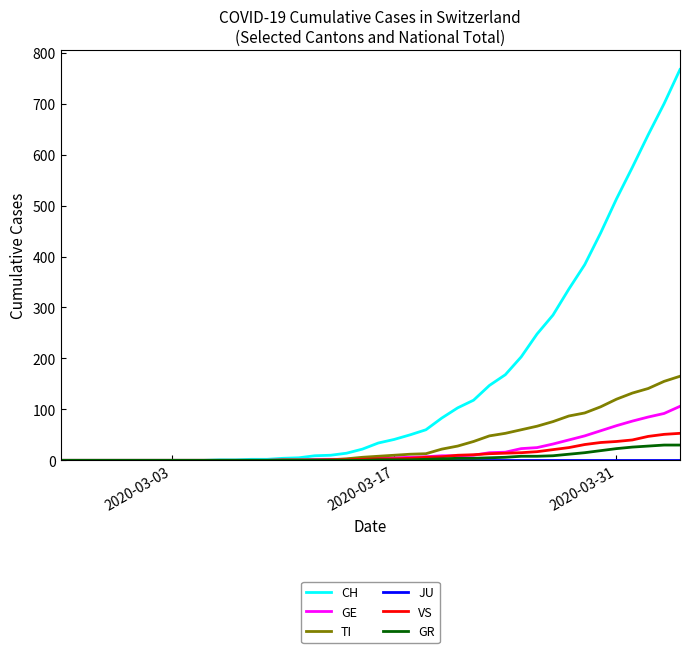

Which series has the largest total across all categories?

CH